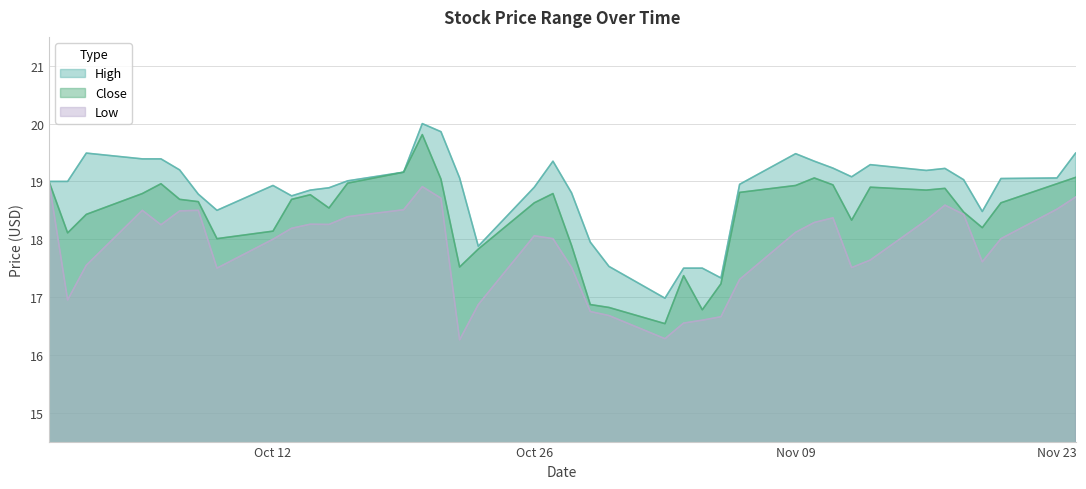

Reading left to right, list all the values displayed in this chart.

High: 19.0	19.0	19.5	19.4	19.4	19.2	18.8	18.5	18.9	18.8	18.9	18.9	19.0	19.2	20.0	19.9	19.1	17.9	18.9	19.4	18.8	18.0	17.5	17.0	17.5	17.5	17.3	19.0	19.5	19.4	19.2	19.1	19.3	19.2	19.2	19.0	18.5	19.0	19.1	19.5
Close: 19.0	18.1	18.4	18.8	19.0	18.7	18.6	18.0	18.1	18.7	18.8	18.5	19.0	19.2	19.8	19.0	17.5	17.8	18.6	18.8	17.9	16.9	16.8	16.5	17.4	16.8	17.2	18.8	18.9	19.1	18.9	18.3	18.9	18.9	18.9	18.5	18.2	18.6	19.0	19.1
Low: 19.0	17.0	17.5	18.5	18.2	18.5	18.5	17.5	18.0	18.2	18.3	18.3	18.4	18.5	18.9	18.7	16.3	16.9	18.1	18.0	17.5	16.8	16.7	16.3	16.5	16.6	16.7	17.3	18.1	18.3	18.4	17.5	17.6	18.3	18.6	18.4	17.6	18.0	18.5	18.7